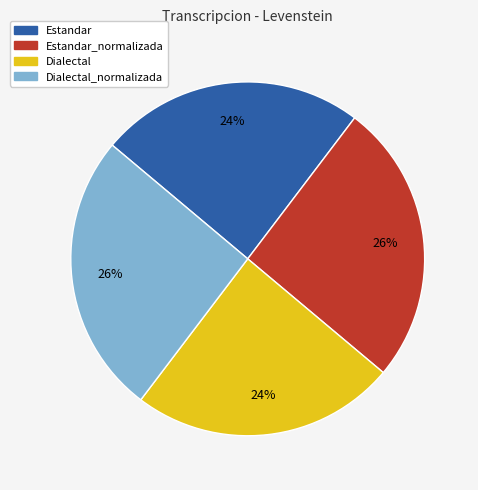

Count the number of slices in the pie.

4